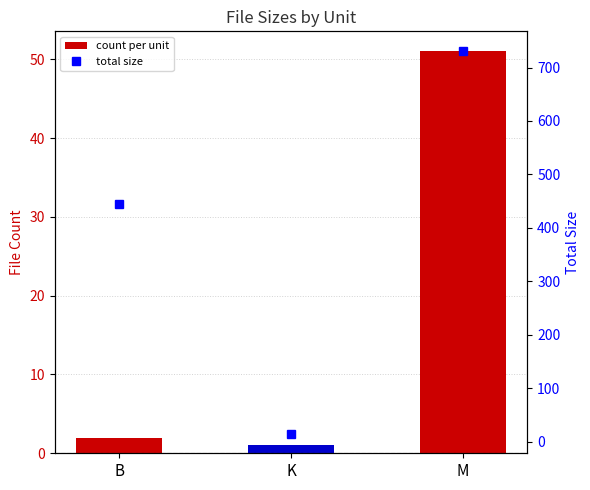

What is the label of the 1st bar from the right?

M